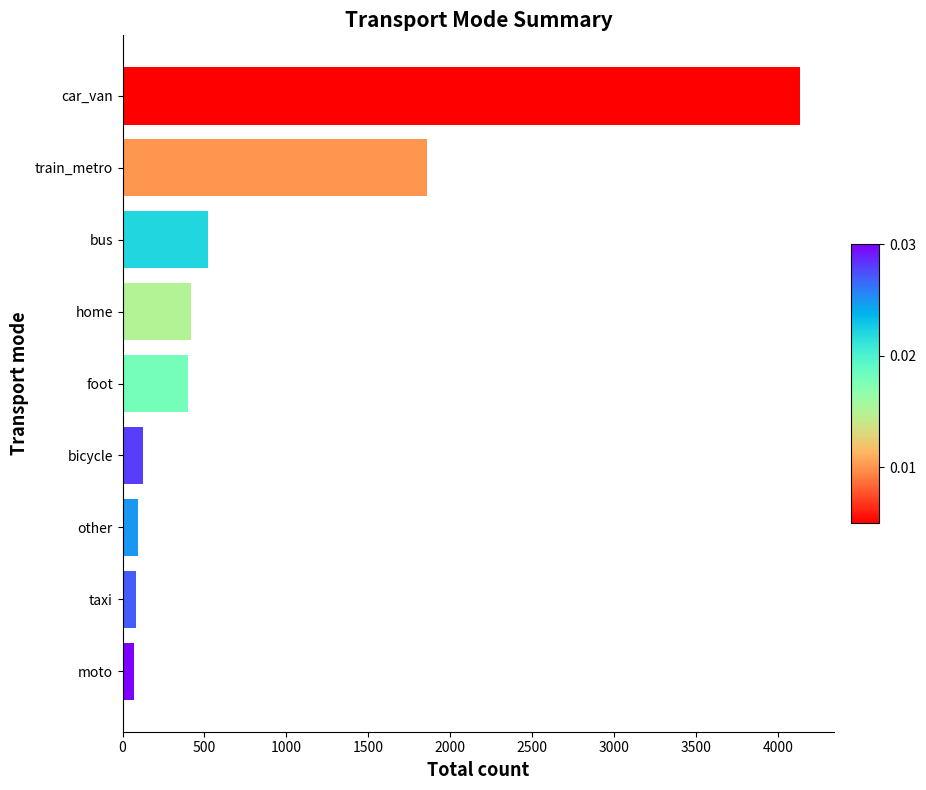

The chart shows a value of 417 at home. True or false?

True